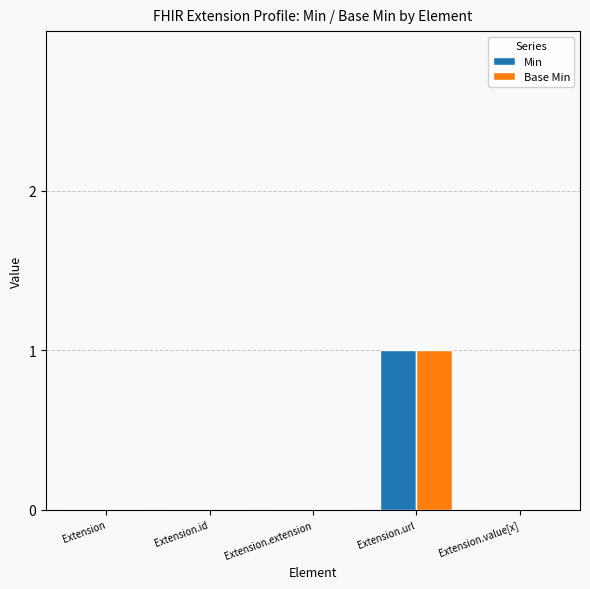

Reading left to right, list all the values displayed in this chart.

Min: Extension=0	Extension.id=0	Extension.extension=0	Extension.url=1	Extension.value[x]=0
Base Min: Extension=0	Extension.id=0	Extension.extension=0	Extension.url=1	Extension.value[x]=0